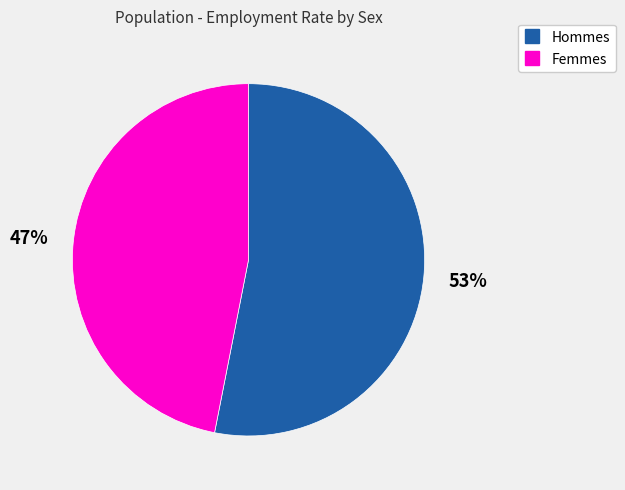

Is there a majority slice in this chart?

Yes